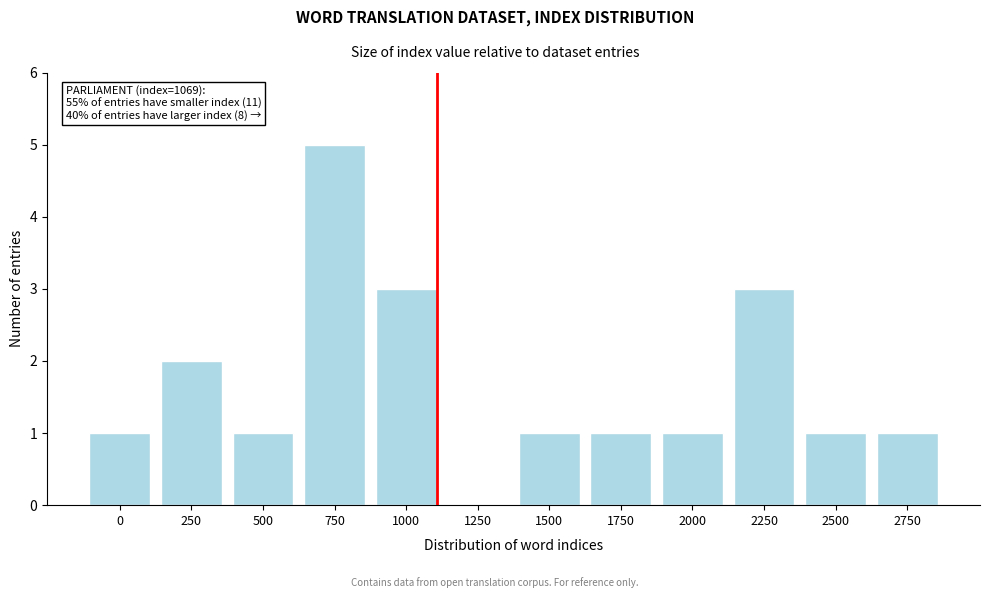

Reading left to right, what are all the values shown in this chart?

0=1	250=2	500=1	750=5	1000=3	1250=0	1500=1	1750=1	2000=1	2250=3	2500=1	2750=1